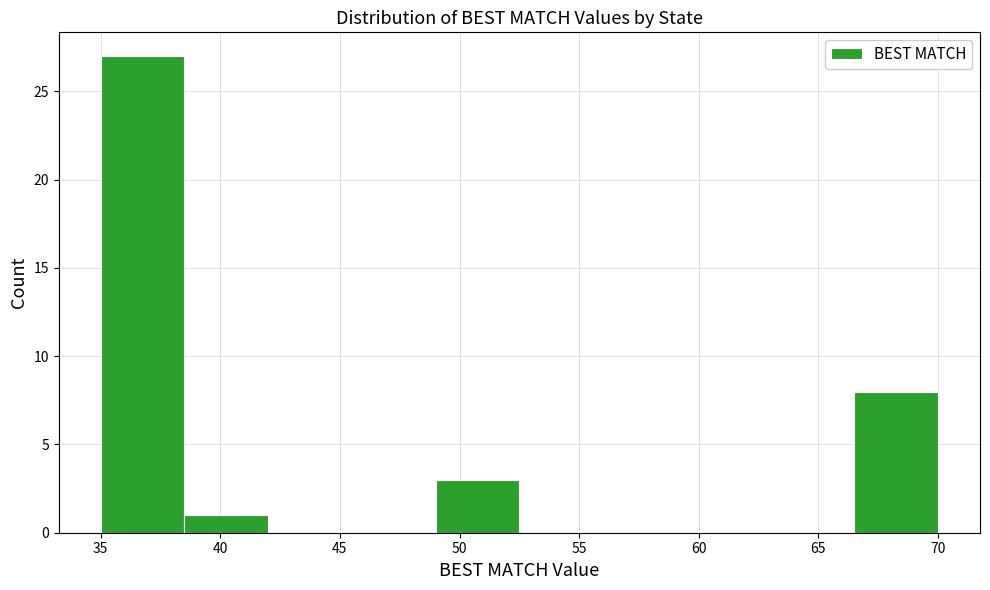

Reading left to right, transcribe this chart: for each bar, give the range it covers on the x-axis and its height. The values are not printed on the chart, so give them approximately, as read against the axis.

35.0 to 38.5: 27
38.5 to 42.0: 1
42.0 to 45.5: 0
45.5 to 49.0: 0
49.0 to 52.5: 3
52.5 to 56.0: 0
56.0 to 59.5: 0
59.5 to 63.0: 0
63.0 to 66.5: 0
66.5 to 70.0: 8